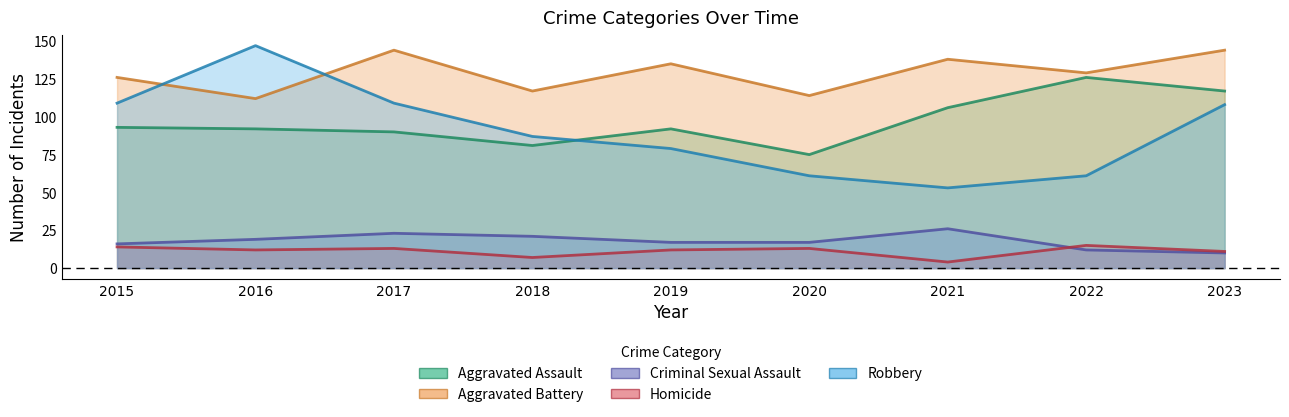

How many data points in Aggravated Battery are less than 129?

4